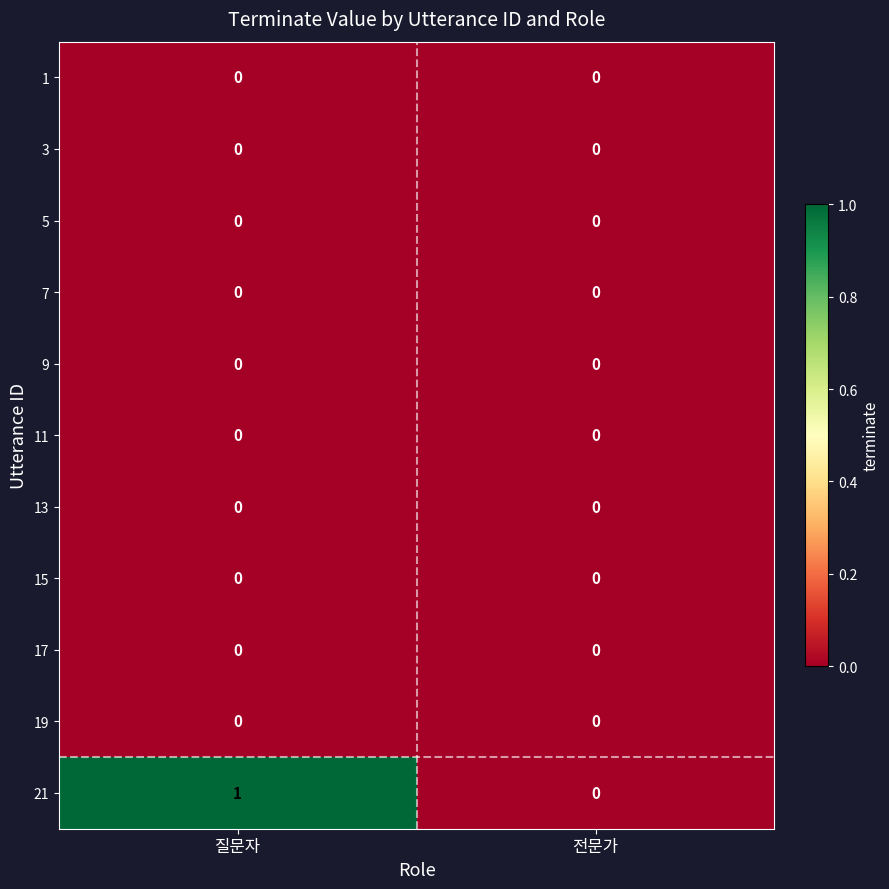

Reading right to left, list all the values displayed in this chart.

1: 0	0
3: 0	0
5: 0	0
7: 0	0
9: 0	0
11: 0	0
13: 0	0
15: 0	0
17: 0	0
19: 0	0
21: 0	1